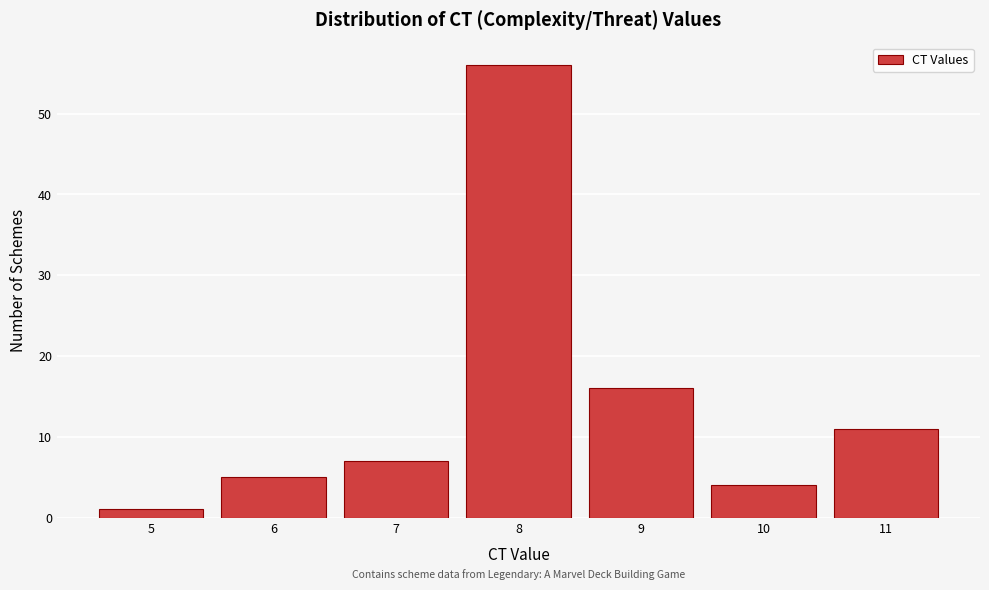

Reading left to right, list every bar in this chart as the range it spans on the x-axis followed by its height. The values are not printed on the chart, so give them approximately, as read against the axis.

4.5 to 5.5: 1
5.5 to 6.5: 5
6.5 to 7.5: 7
7.5 to 8.5: 56
8.5 to 9.5: 16
9.5 to 10.5: 4
10.5 to 11.5: 11